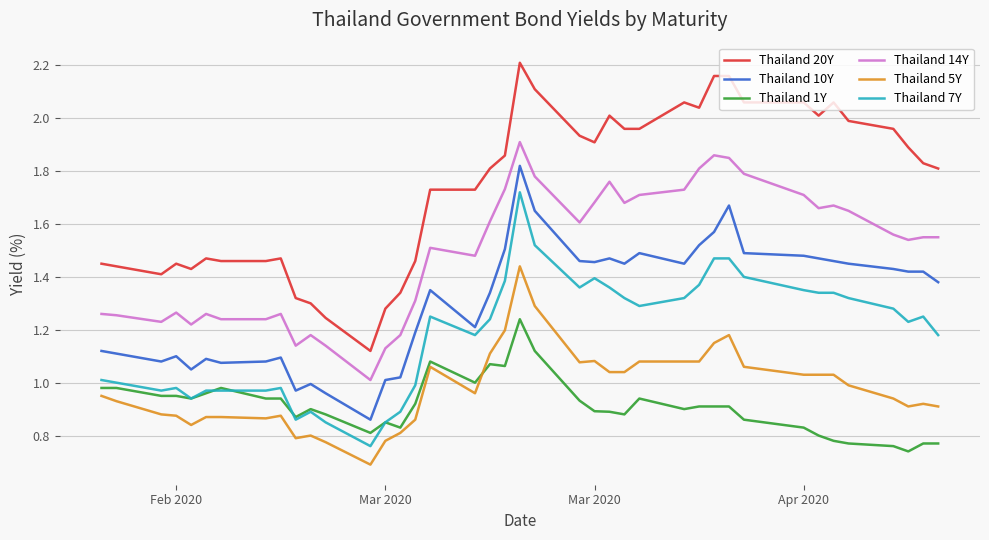

Which series has the largest range (max minus min)?

Thailand 20Y